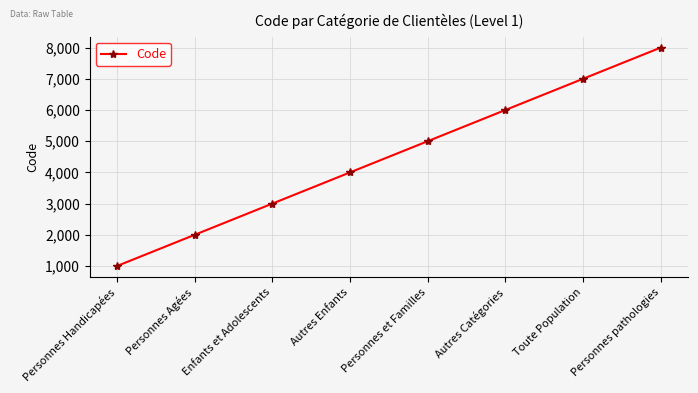

Read the value at Autres Enfants.

4000